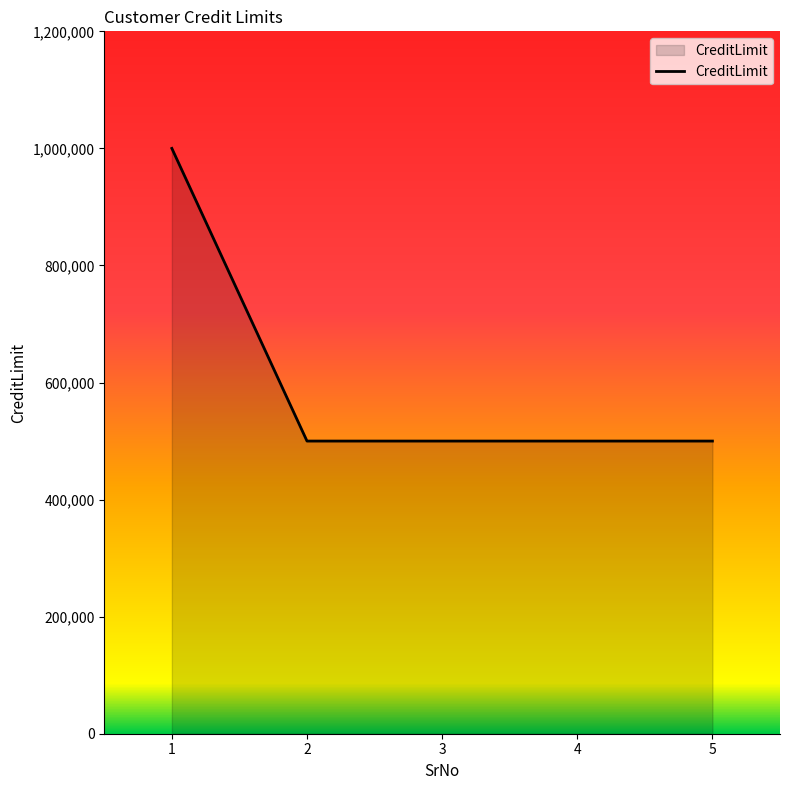

Is it true that the value at 5 is 500000?

True